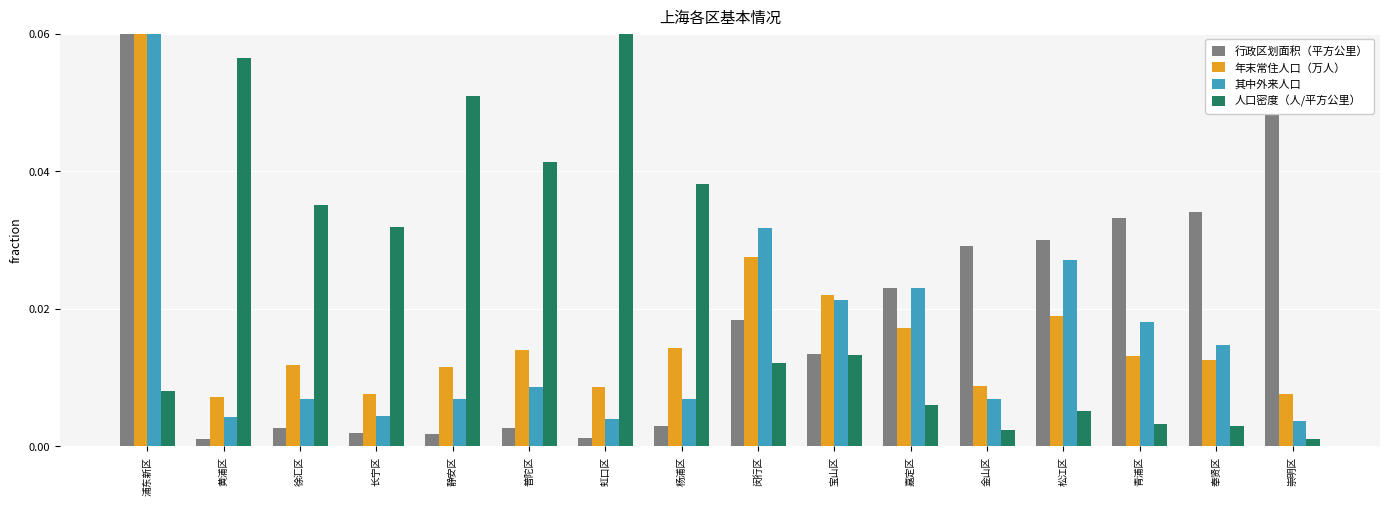

What is the sum of all 其中外来人口 values?

0.2